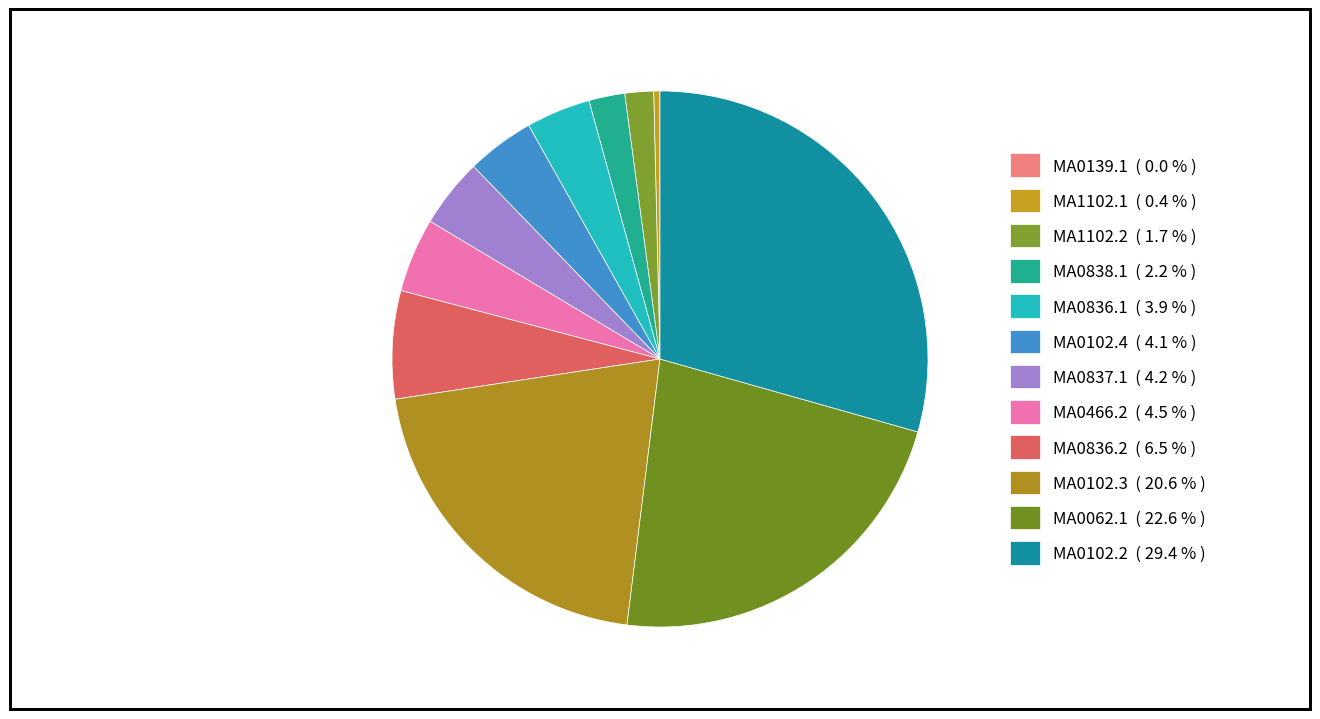

To the nearest percent, what is the combined percentage of MA0102.4 and MA0836.1?

8%